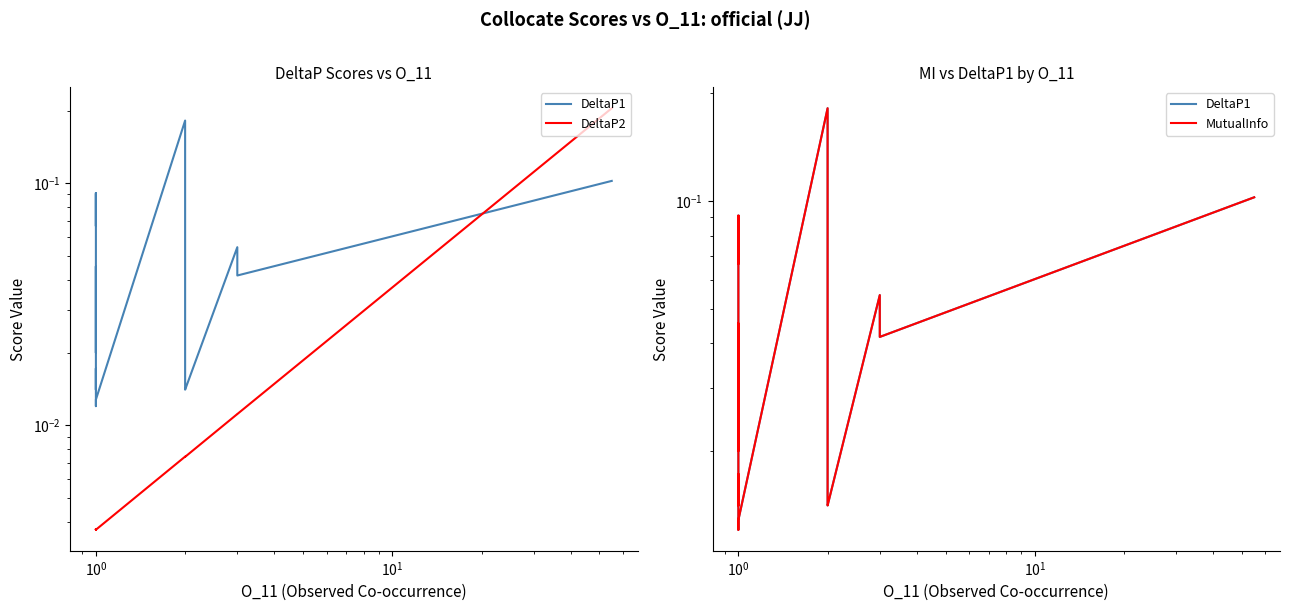

What is the difference between the maximum and second lowest values in the DeltaP2 series?

0.2